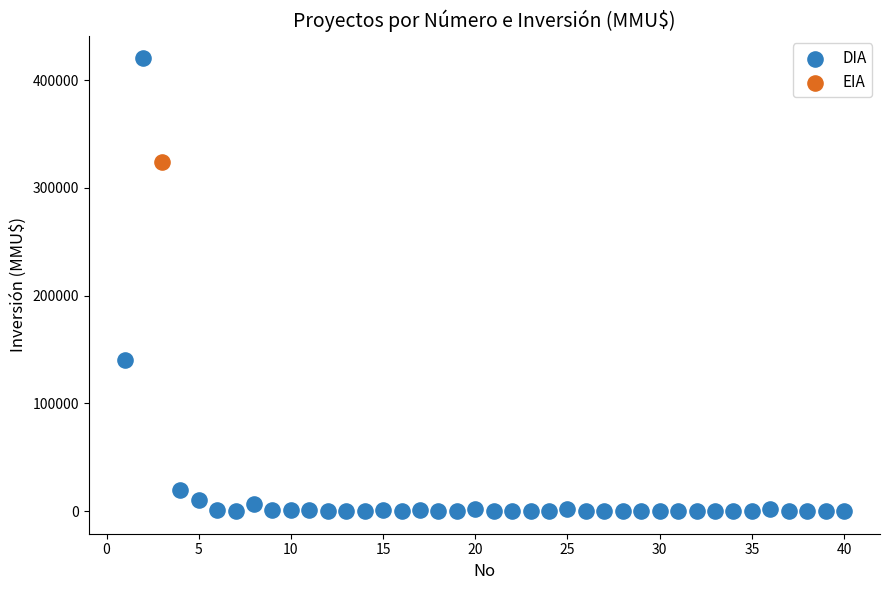

What are all the series names shown in the legend?

DIA, EIA